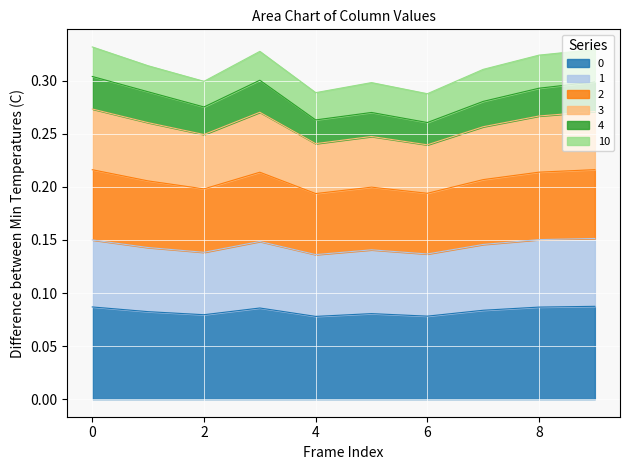

Rank the categories by 0 value from lowest to highest.

4, 6, 2, 5, 1, 7, 3, 8, 0, 9